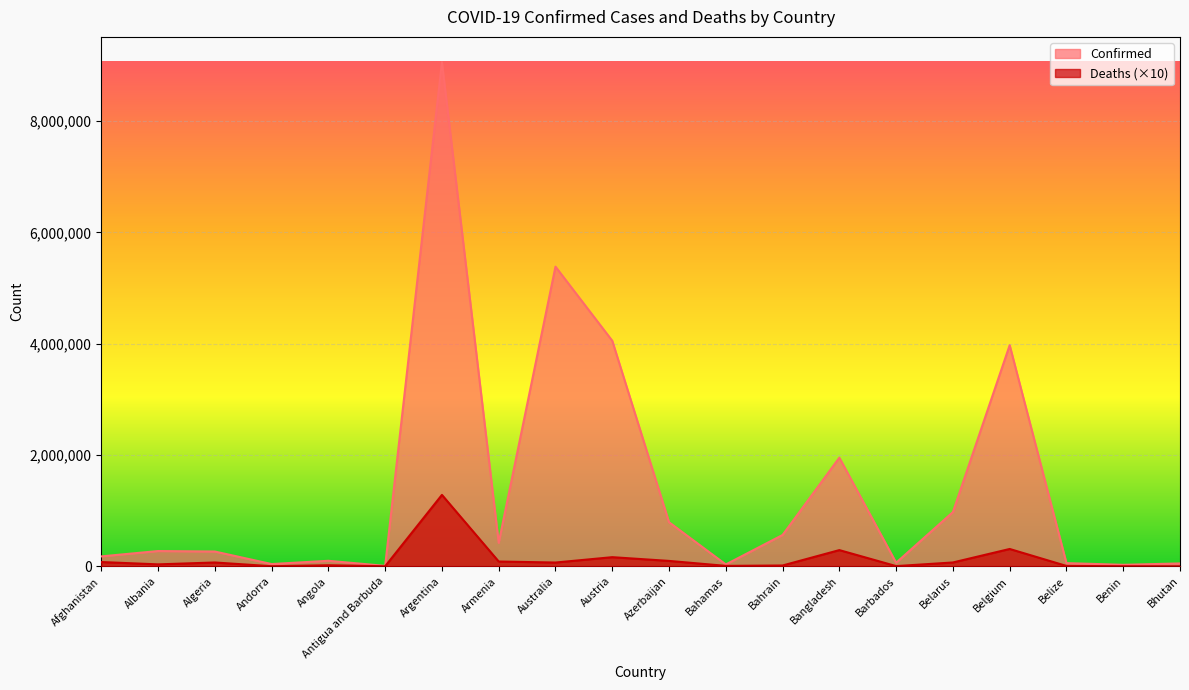

List the labels in order of Confirmed value, smallest first.

Antigua and Barbuda, Benin, Bahamas, Andorra, Bhutan, Belize, Barbados, Angola, Afghanistan, Algeria, Albania, Armenia, Bahrain, Azerbaijan, Belarus, Bangladesh, Belgium, Austria, Australia, Argentina